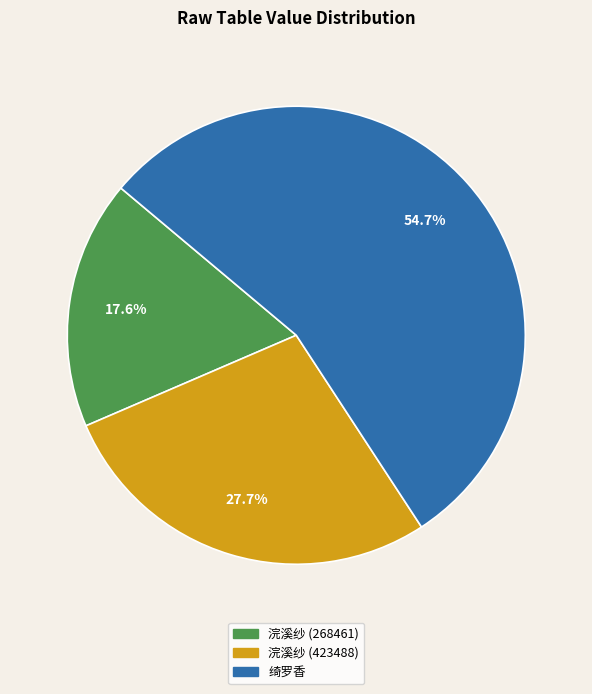

How many slices are in this pie chart?

3